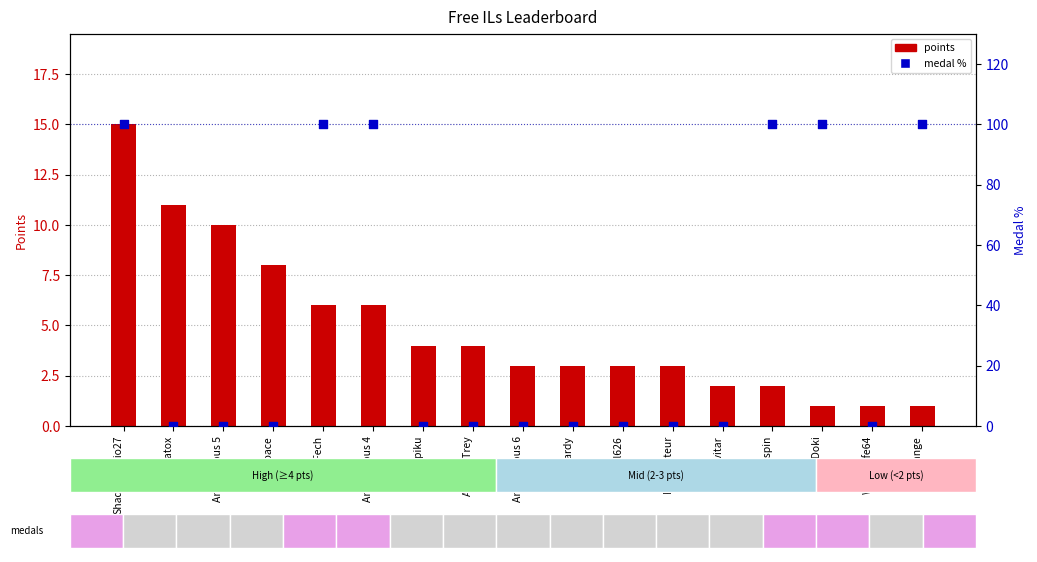

Which series has the largest total across all categories?

medal %